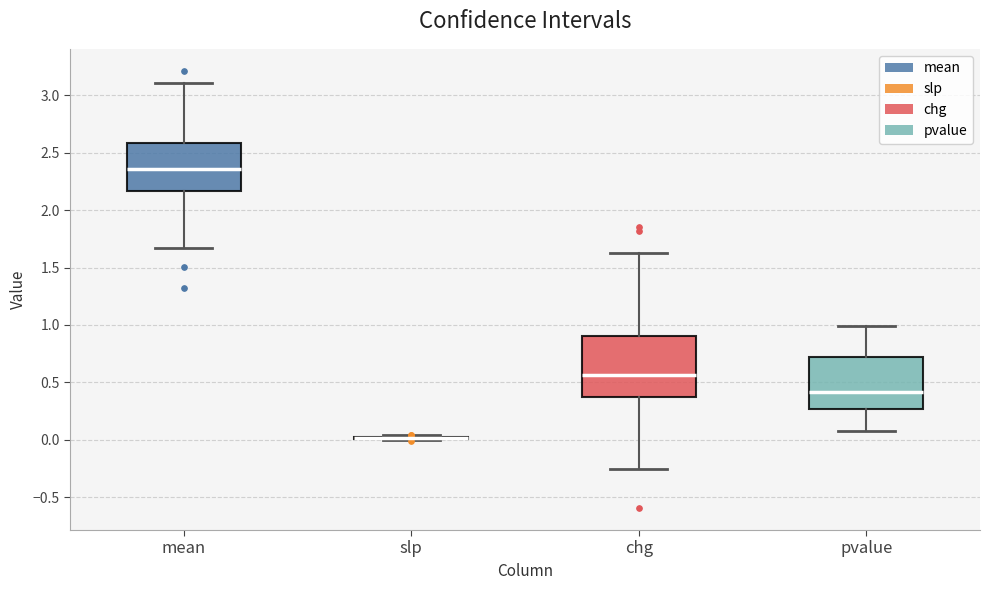

Reading left to right, read every box against the y-axis: the position of its median line, the range the box covers, and the ends of its whiskers. The values are not printed on the chart, so give them approximately, as read against the axis.

mean: median 2.35, box 2.15 to 2.60, whiskers 1.65 to 3.10
slp: box collapsed to a line at 0.00, whiskers 0.00 to 0.05
chg: median 0.55, box 0.35 to 0.90, whiskers -0.25 to 1.65
pvalue: median 0.40, box 0.25 to 0.70, whiskers 0.10 to 1.00